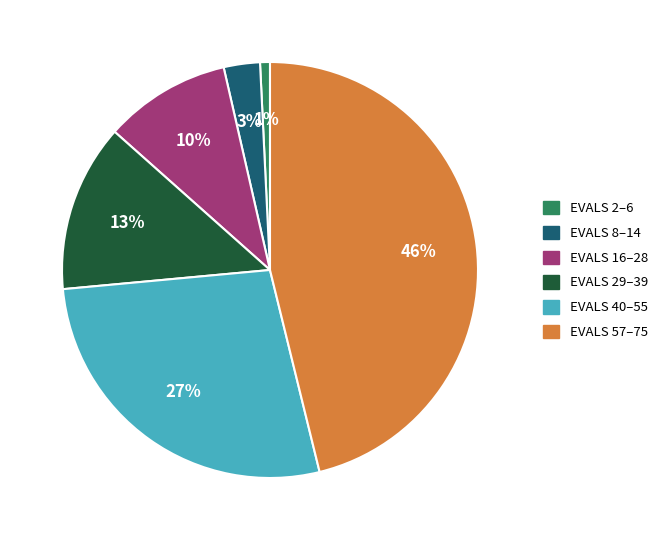

To the nearest percent, what is the difference between the largest and smallest slice percentages?

45%